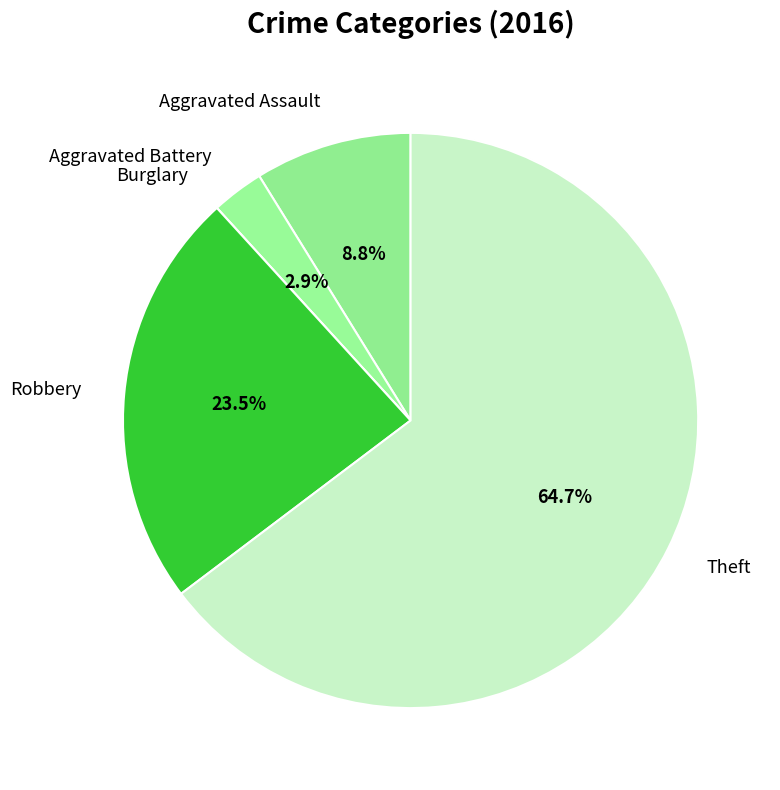

Which category has the biggest portion of the pie?

Theft